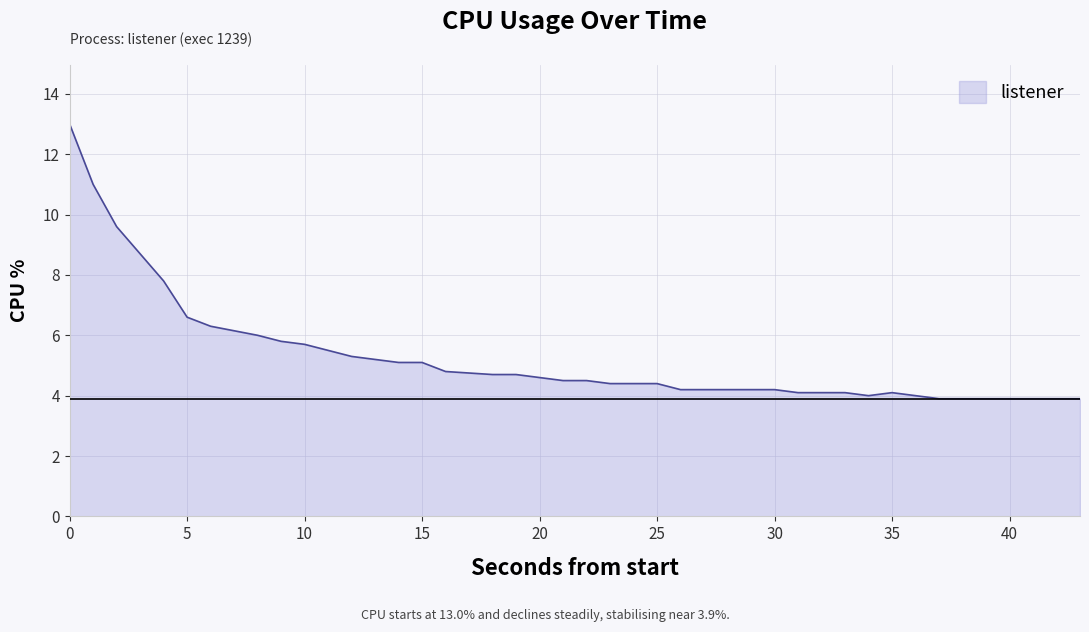

What is the maximum value shown in the chart?

13.0